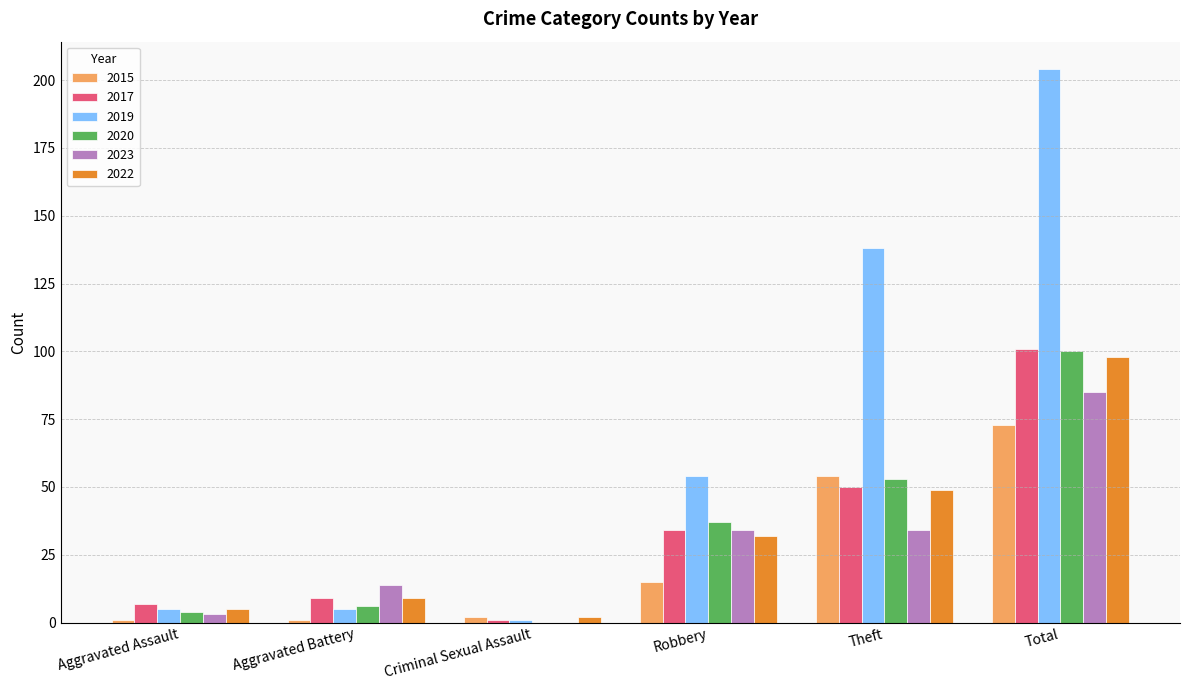

At which label does 2020 reach its peak?

Total